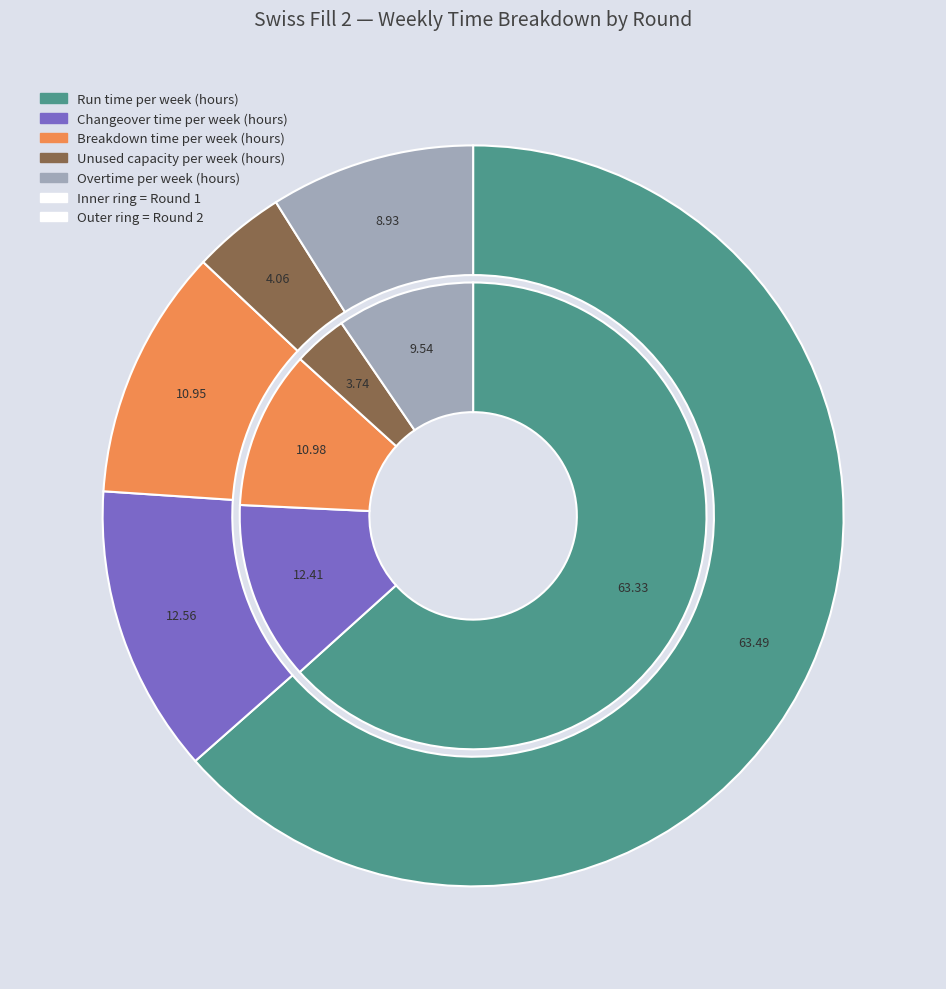

Is there a majority slice in this chart?

Yes